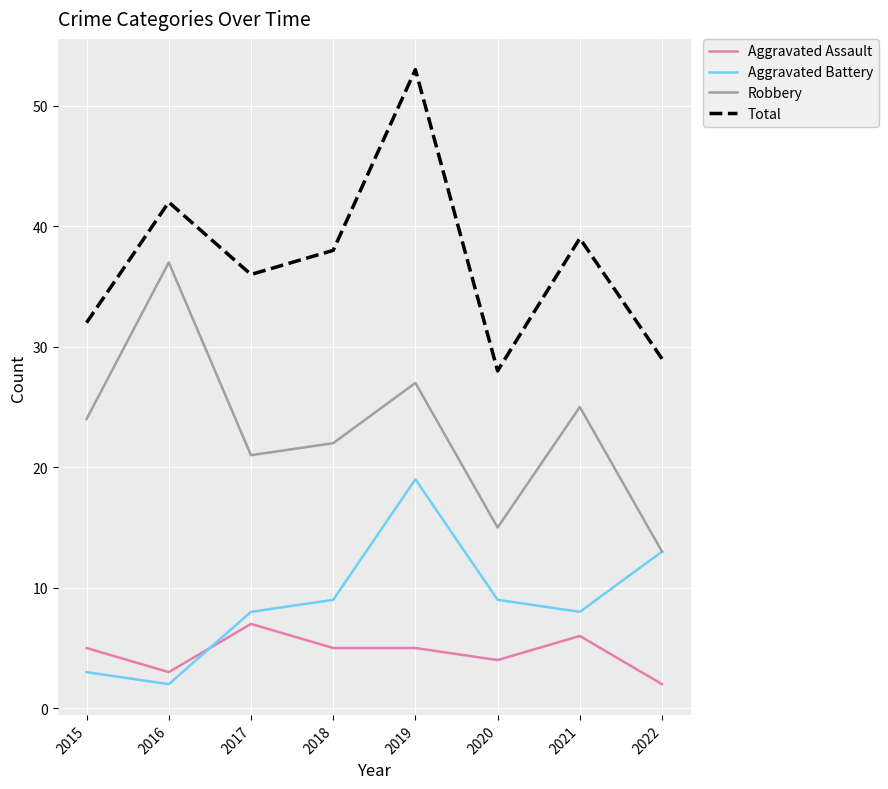

Read the Aggravated Assault value at 2019.

5